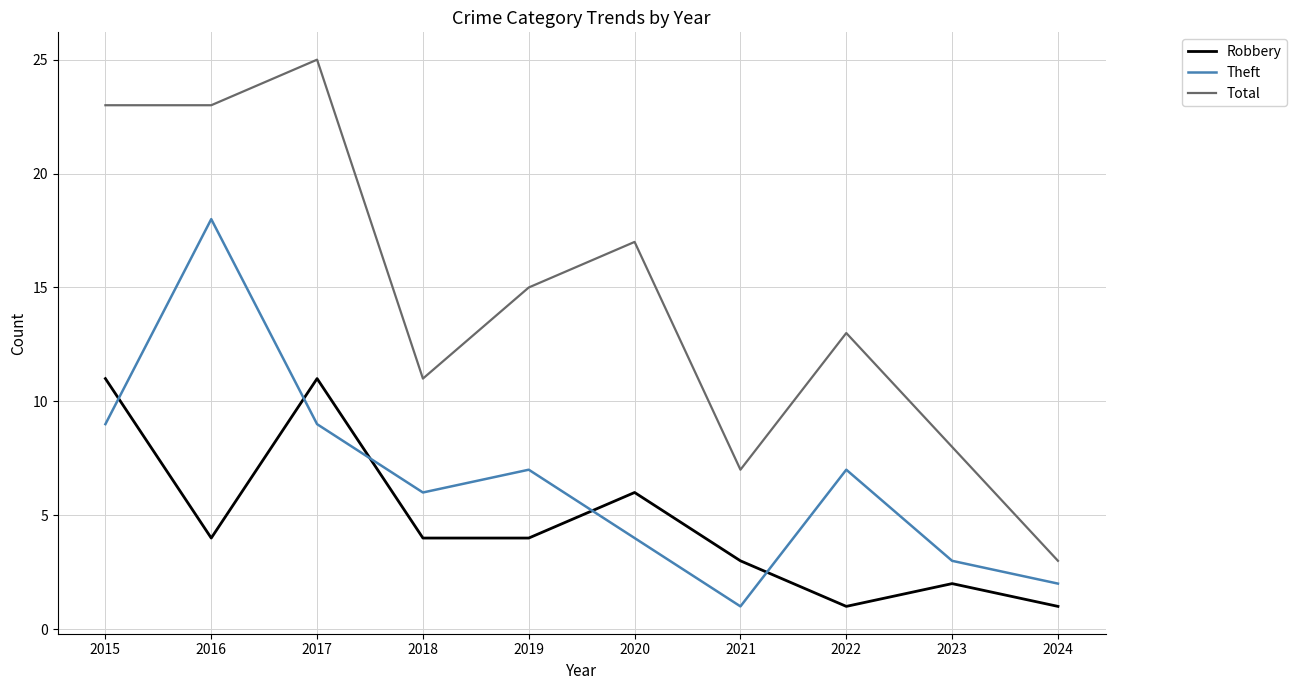

What is the difference between the Theft values at 2022 and 2021?

6